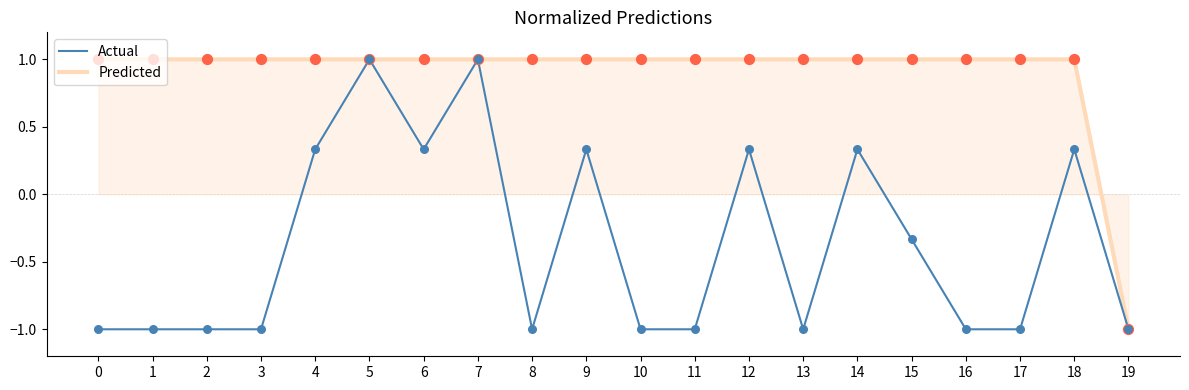

What is the difference between the highest and lowest values at 10?

2.0